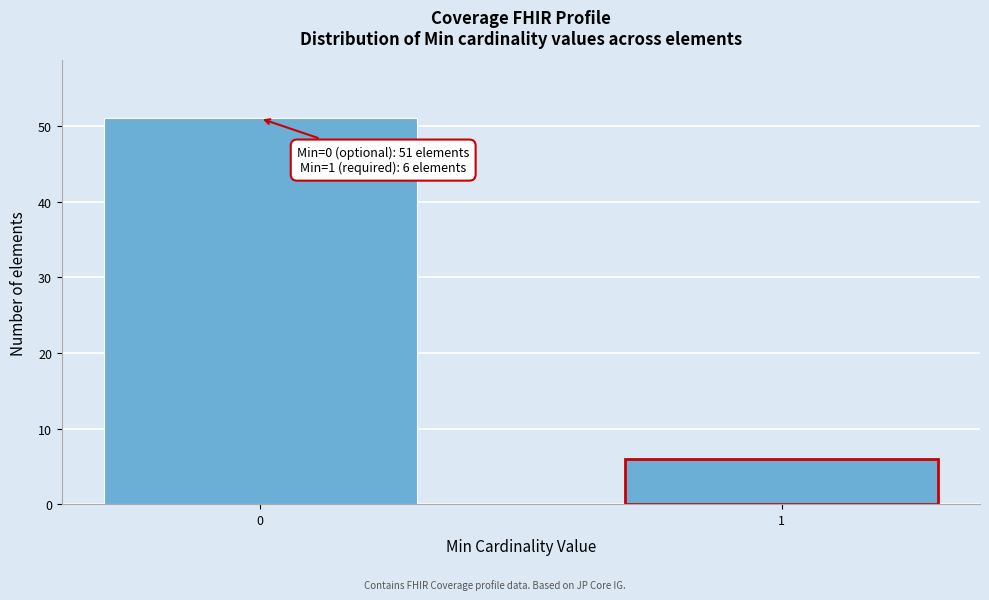

Reading left to right, transcribe all the data shown in this chart.

0=51	1=6